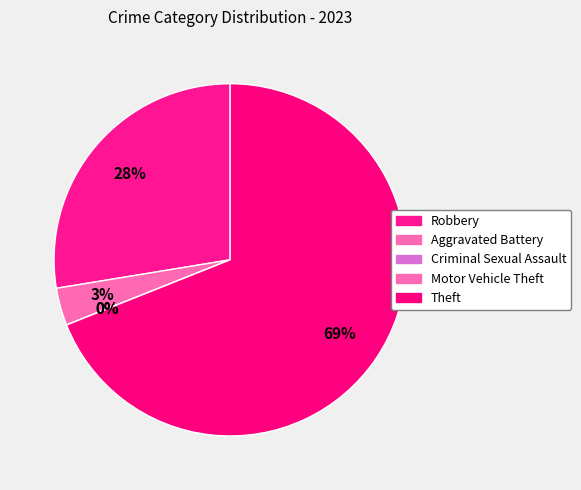

Which category has the smallest portion of the pie?

Criminal Sexual Assault